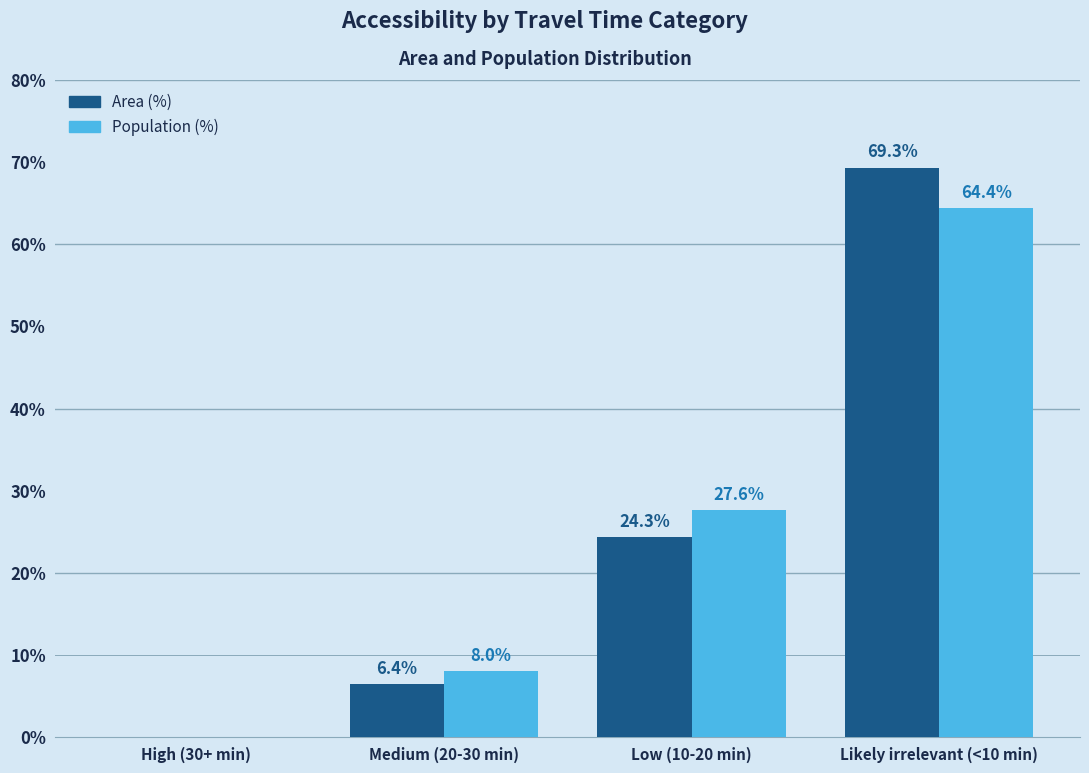

What is the total value across all series at Likely irrelevant (<10 min)?

133.7